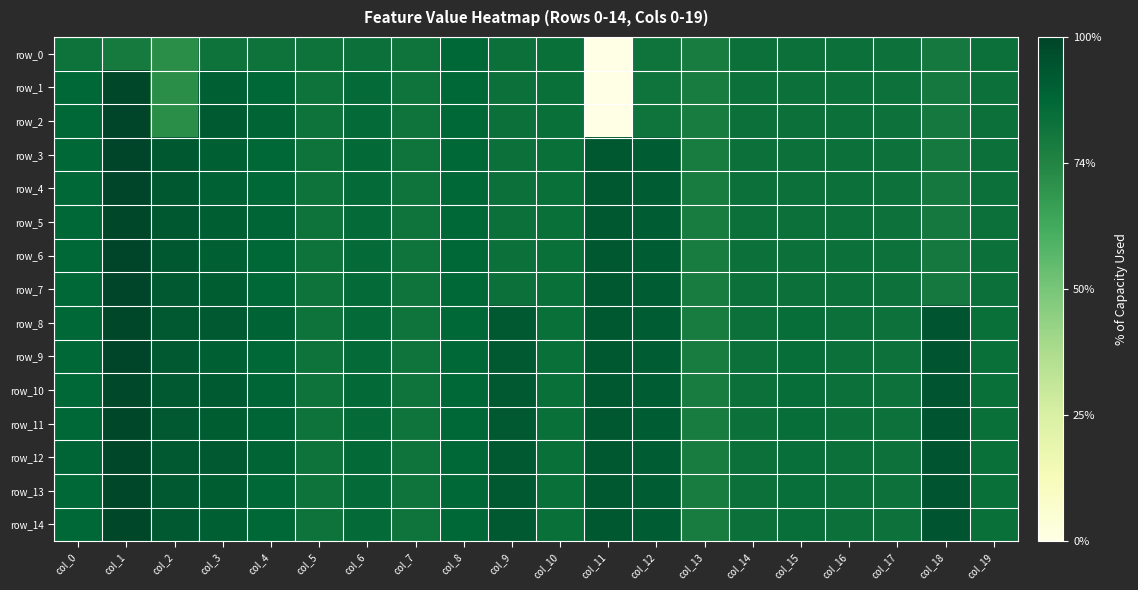

Rank the categories by row_8 value from lowest to highest.

col_13, col_7, col_5, col_17, col_16, col_14, col_10, col_19, col_15, col_6, col_8, col_0, col_4, col_12, col_3, col_9, col_2, col_11, col_18, col_1